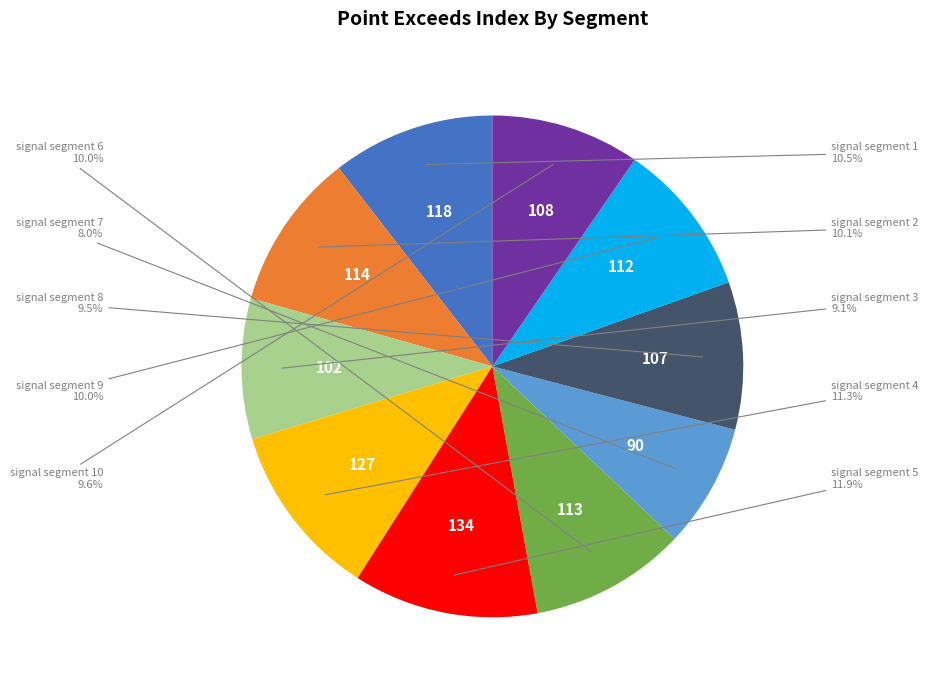

Is there any slice that represents more than half of the pie?

No